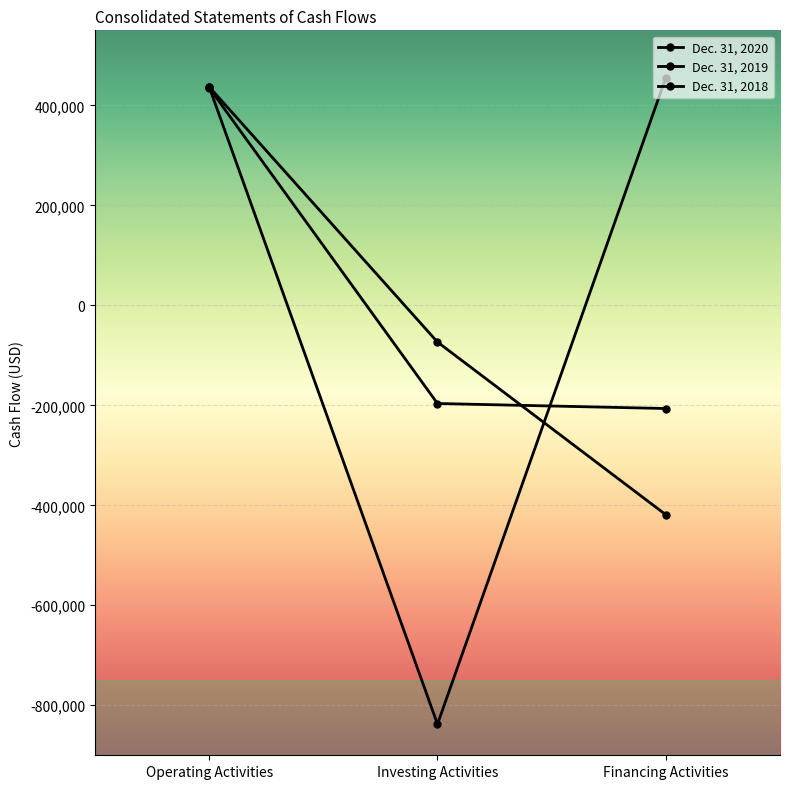

How many data points in Dec. 31, 2018 are less than -196394?

1